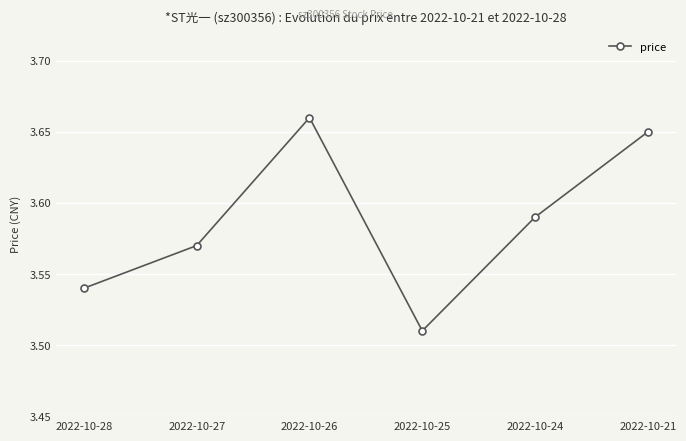

What is the ratio of the value at 2022-10-28 to the value at 2022-10-21?

1.0